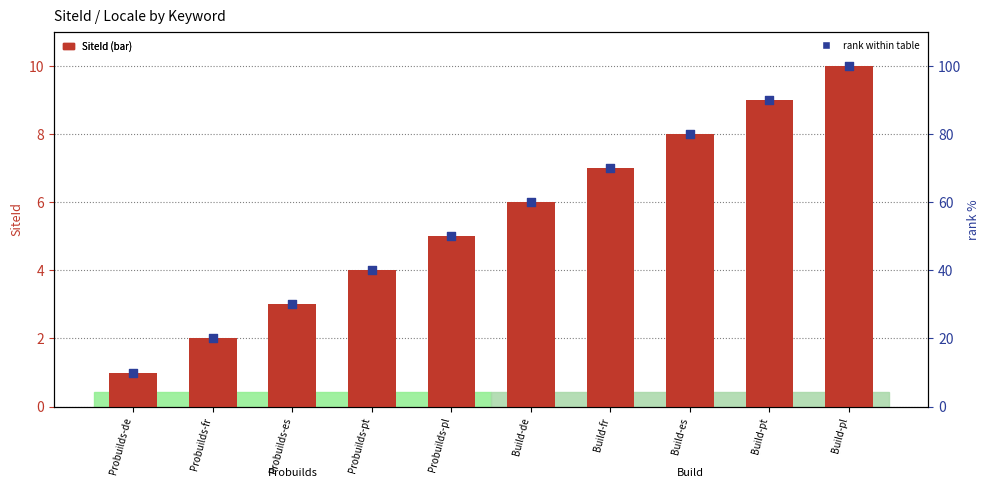

What is the total value across all series at Probuilds-fr?

22